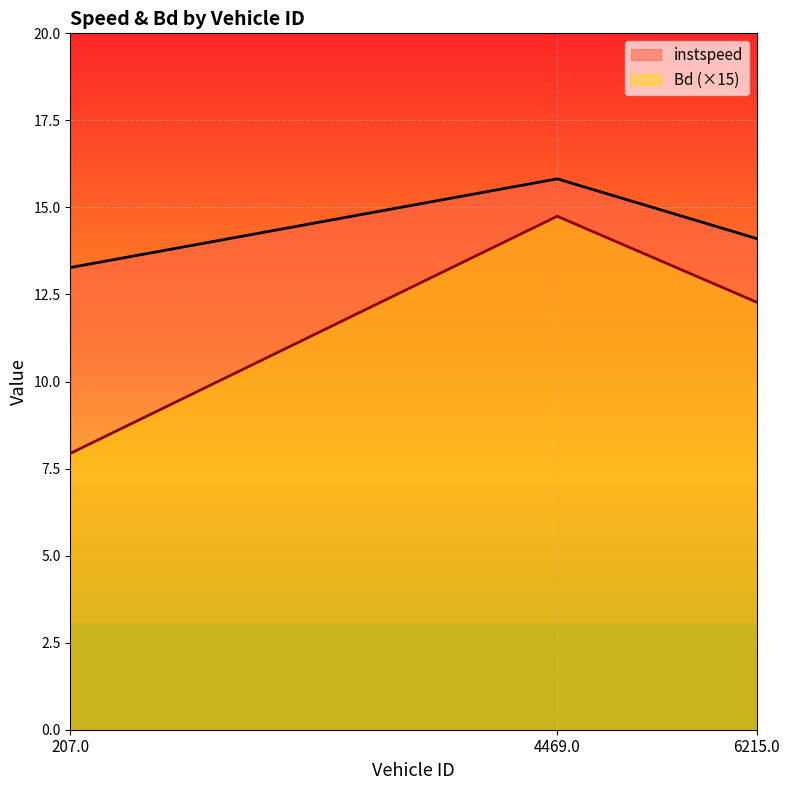

Which category has the highest value in the instspeed series?

4469.0